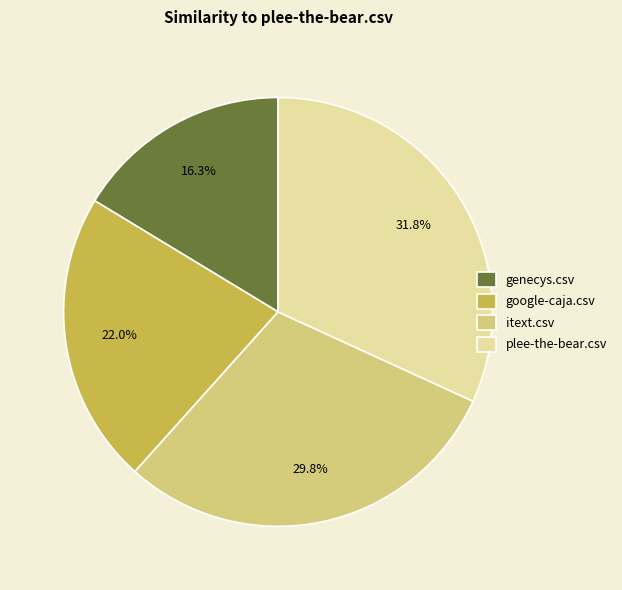

Which category has the biggest portion of the pie?

plee-the-bear.csv